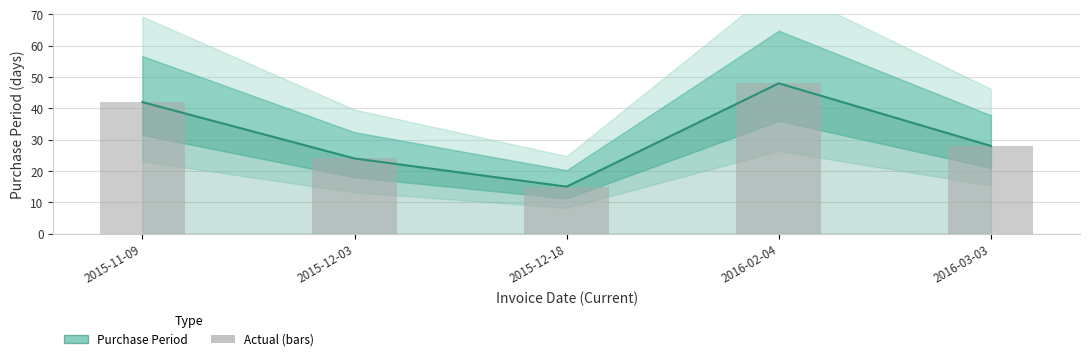

The value at 2016-02-04 is 48. True or false?

True